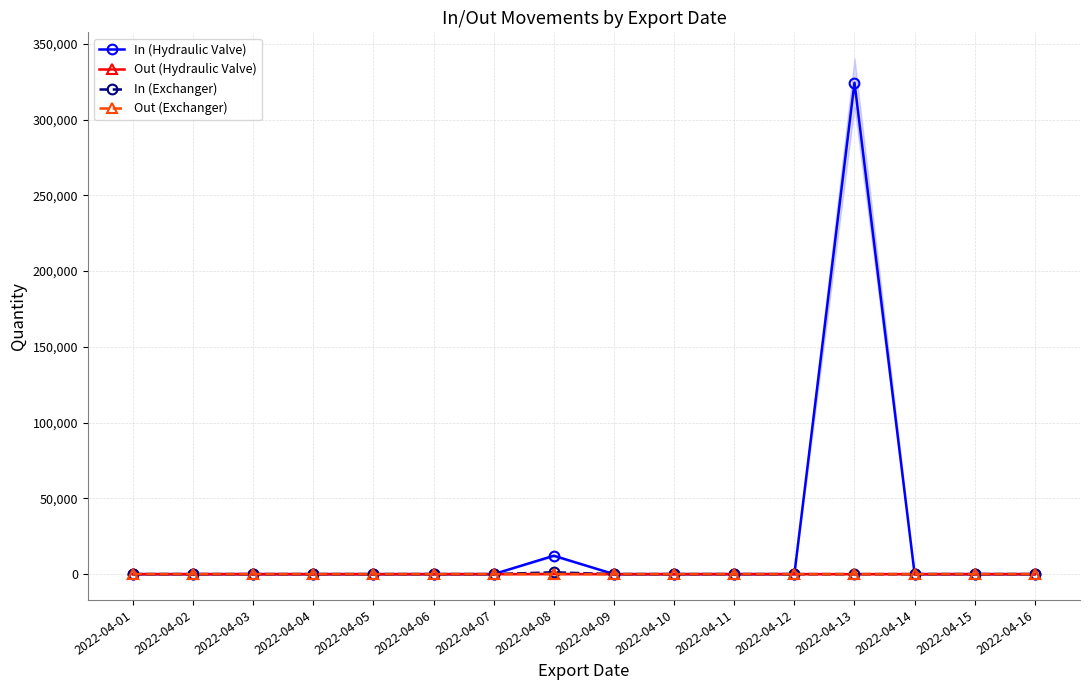

True or false: In (Exchanger) and In (Hydraulic Valve) intersect in this chart.

False